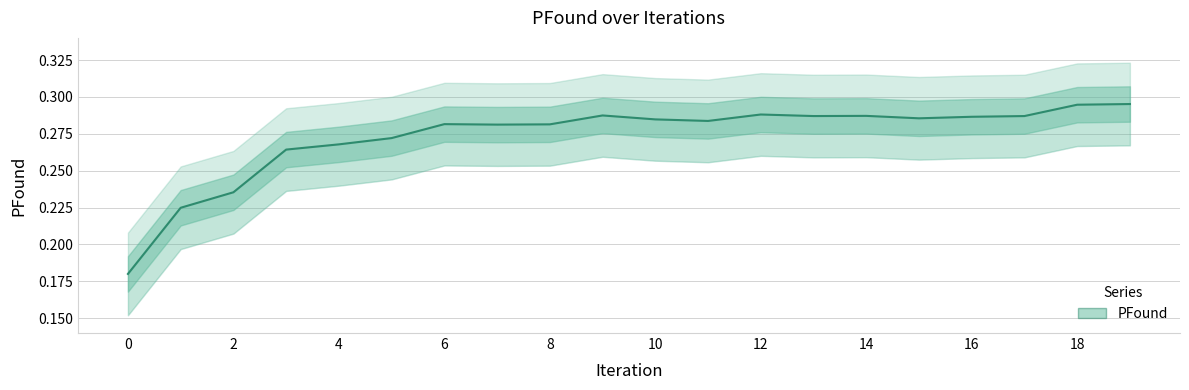

Is this an area chart (filled region under the line)?

No